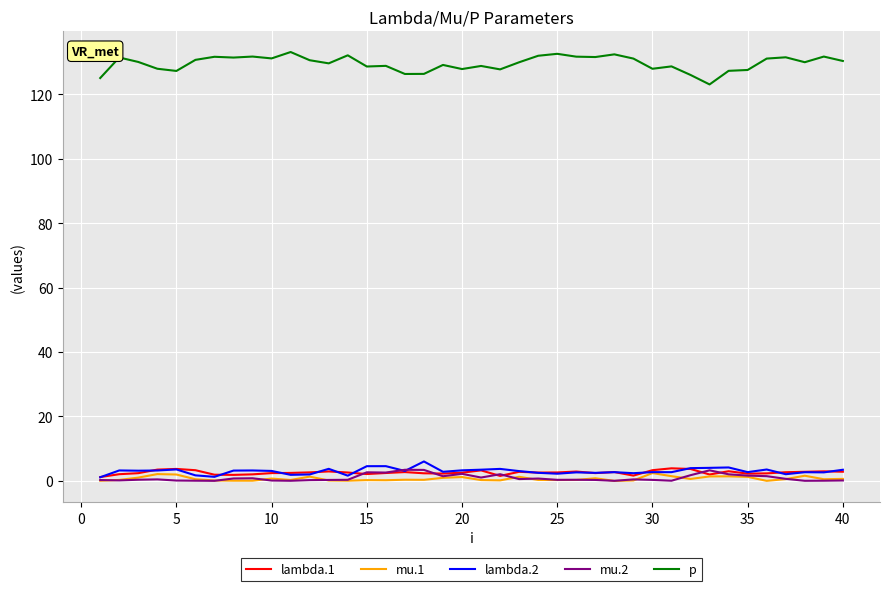

Which series has the widest spread of values?

p